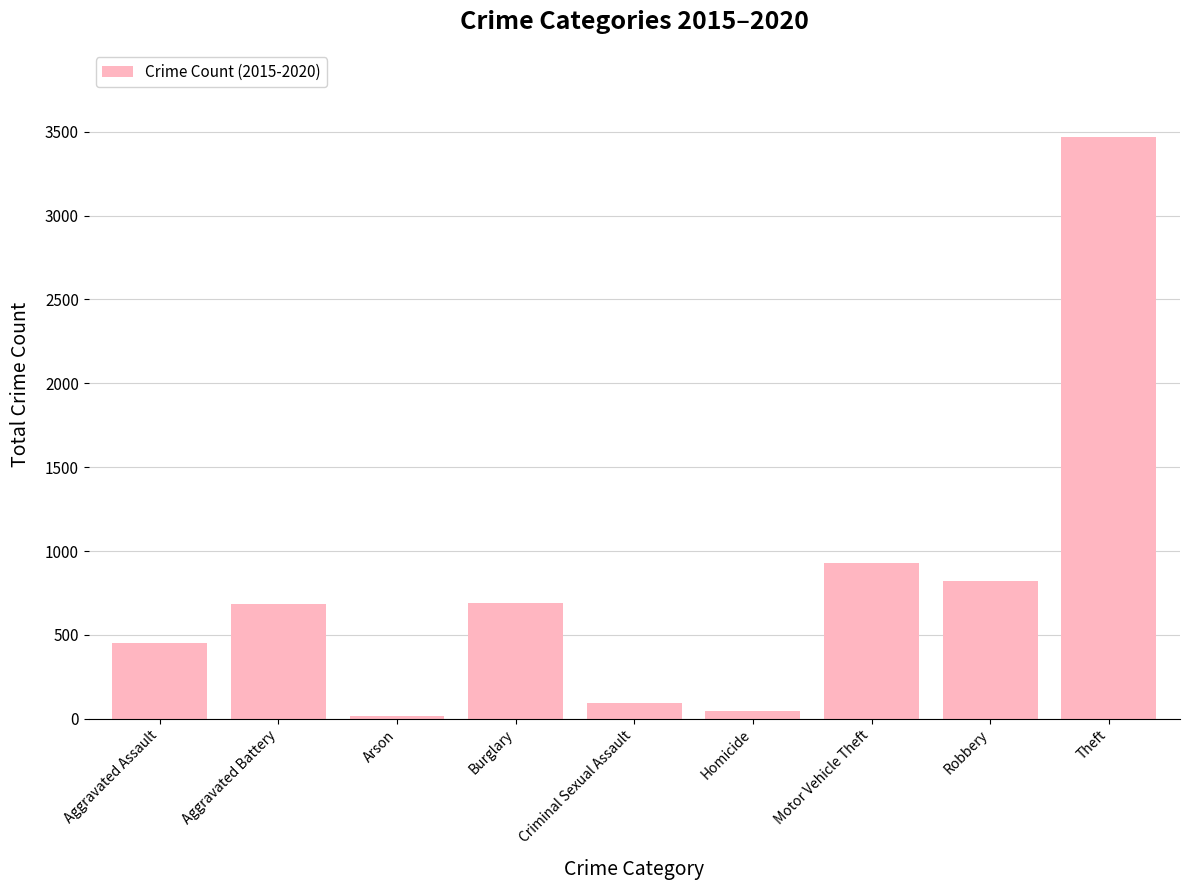

What is the average value?

800